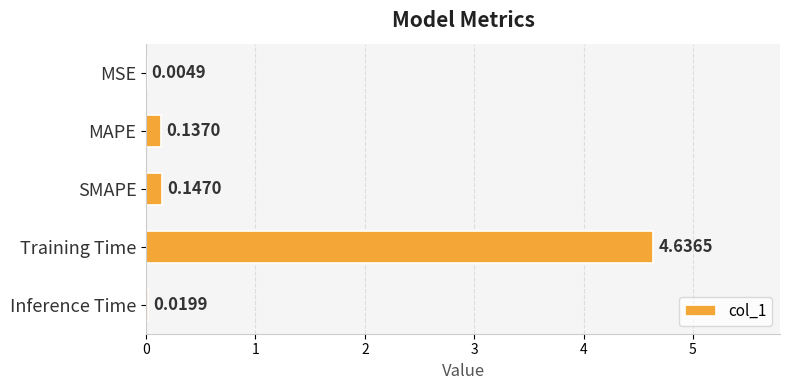

What is the average value?

1.0